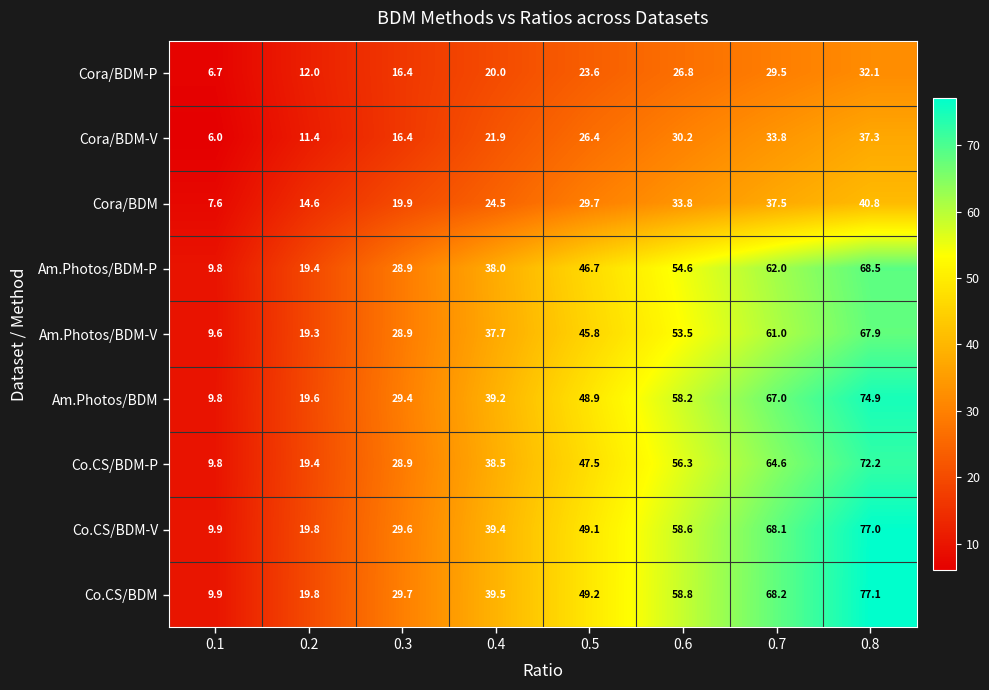

What is the difference between the maximum and second lowest values in the Cora/BDM-V series?

25.9